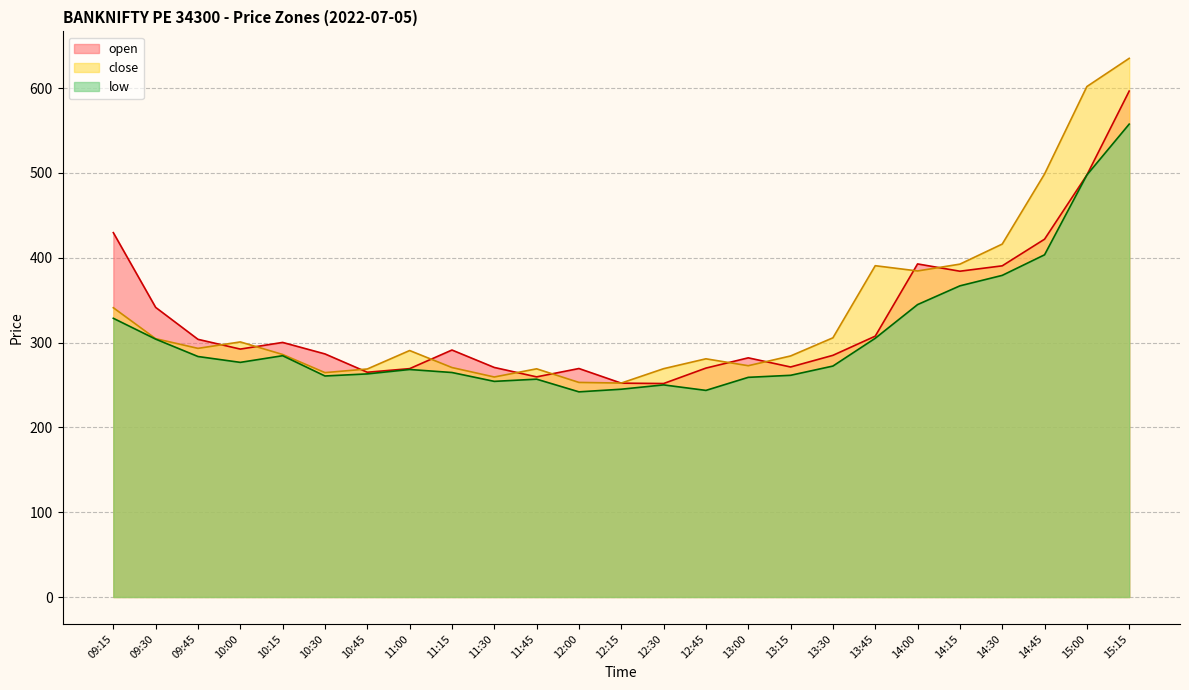

Rank the series by their average value, from highest to lowest.

close, open, low